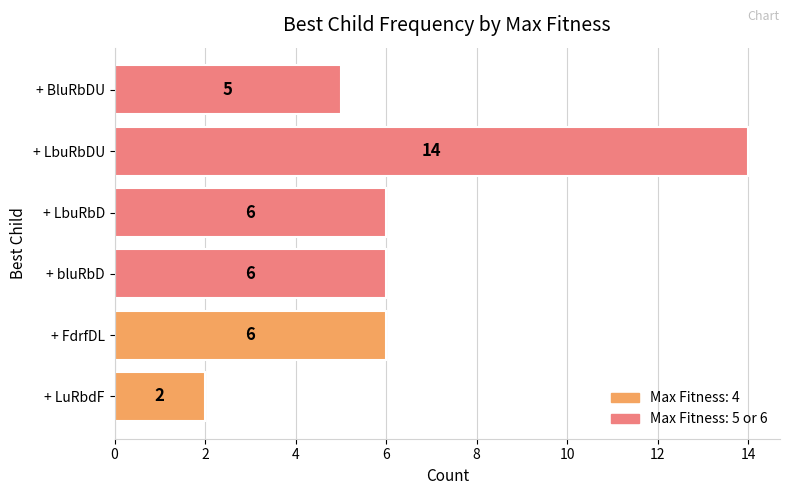

The value at + bluRbD is 6. True or false?

True